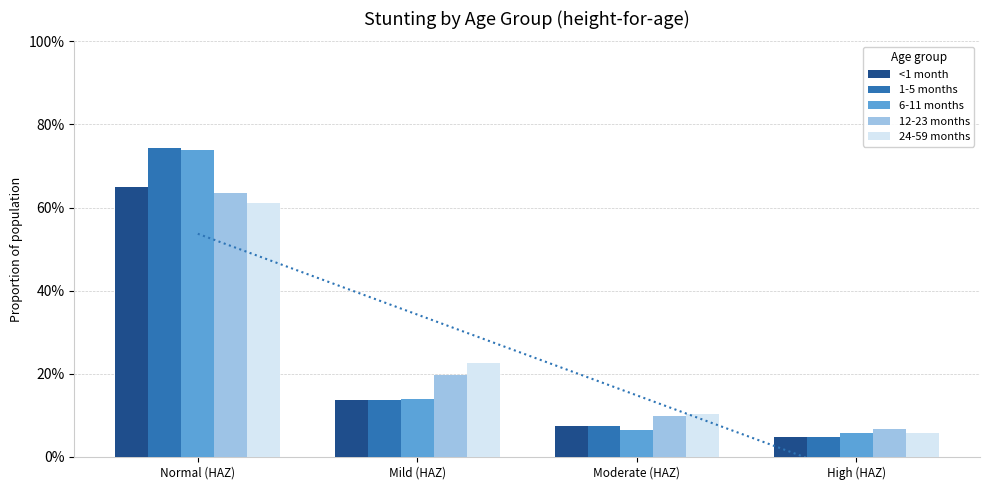

Read the 12-23 months value at Mild (HAZ).

0.2